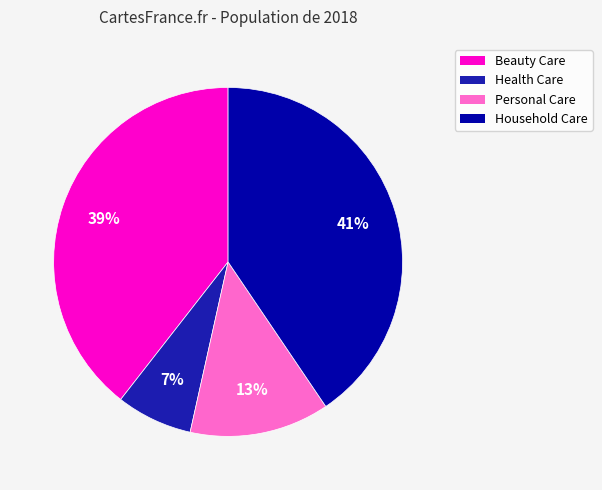

How many slices are in this pie chart?

4